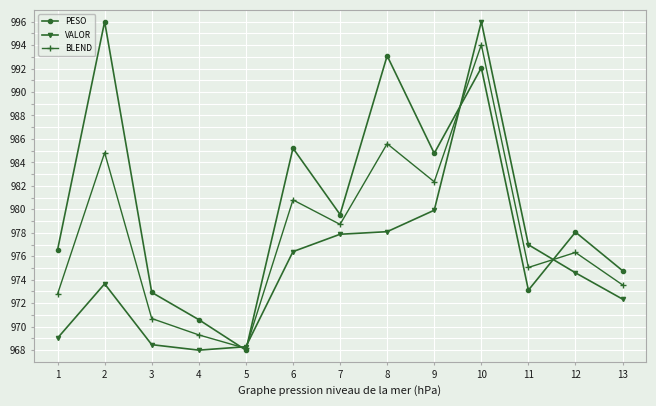

Reading left to right, list all the values displayed in this chart.

PESO: 1=976.5	2=996.0	3=972.9	4=970.6	5=968.0	6=985.2	7=979.6	8=993.1	9=984.8	10=992.1	11=973.1	12=978.1	13=974.8
VALOR: 1=969.0	2=973.7	3=968.5	4=968.0	5=968.3	6=976.4	7=977.9	8=978.1	9=979.9	10=996.0	11=977.0	12=974.6	13=972.3
BLEND: 1=972.8	2=984.8	3=970.7	4=969.3	5=968.1	6=980.8	7=978.7	8=985.6	9=982.4	10=994.0	11=975.0	12=976.3	13=973.6